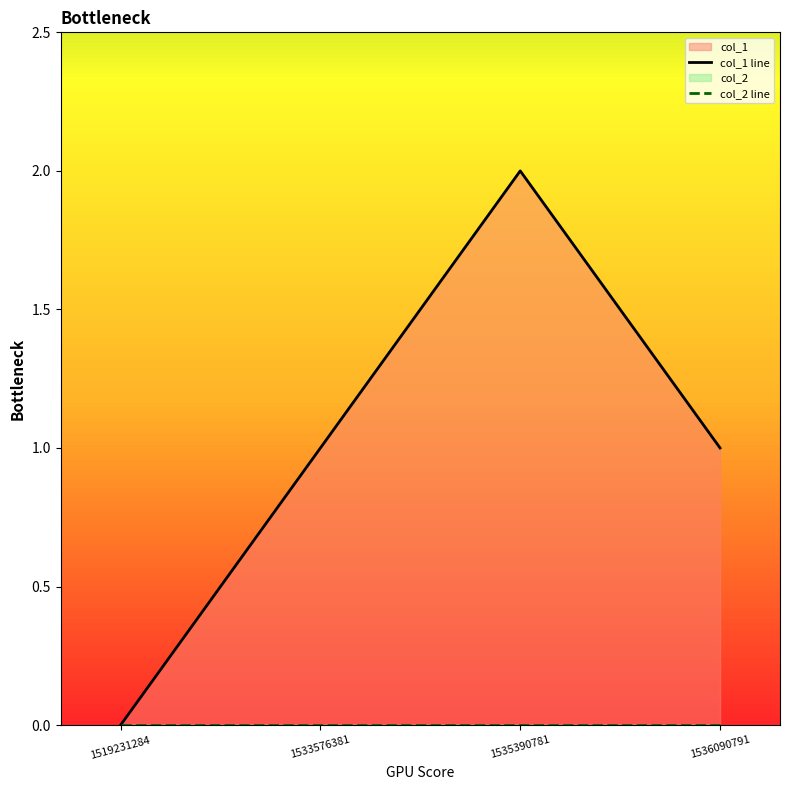

How many interior local peaks does the col_1 line series have?

1